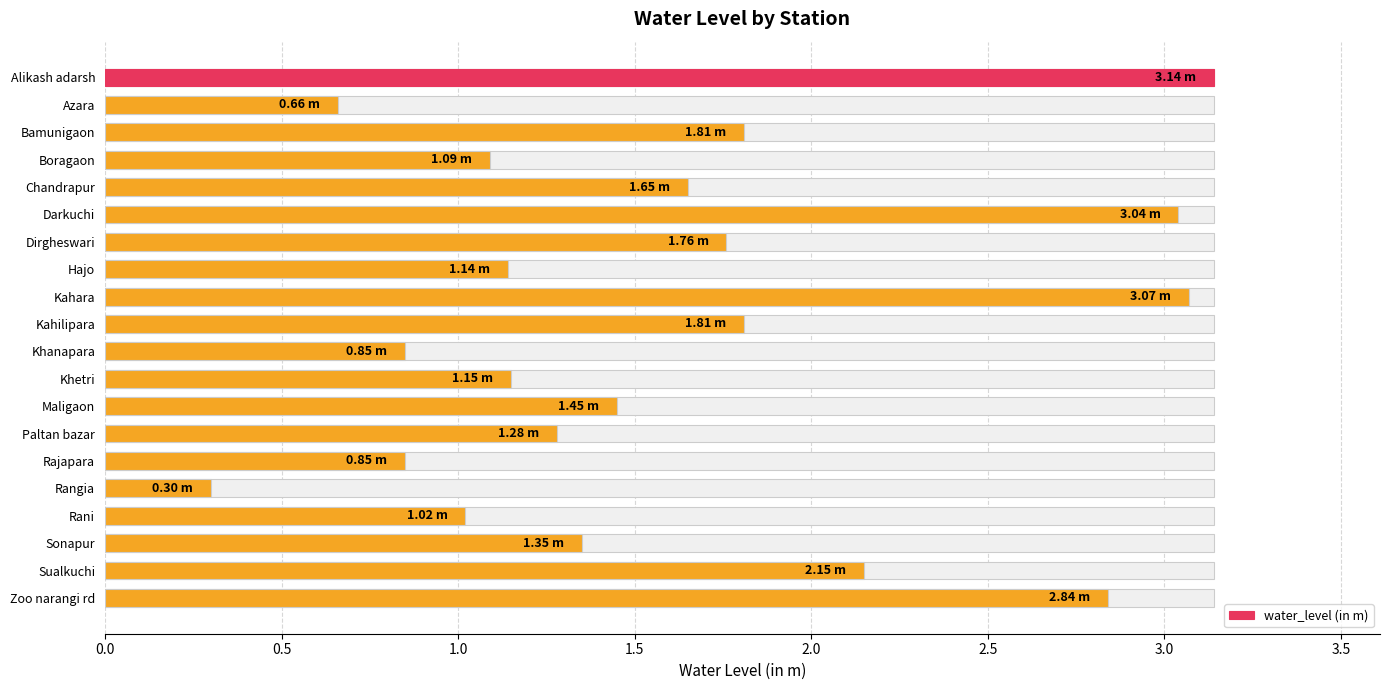

Reading right to left, what are all the values shown in this chart?

2.8	2.1	1.4	1.0	0.3	0.8	1.3	1.4	1.1	0.8	1.8	3.1	1.1	1.8	3.0	1.6	1.1	1.8	0.7	3.1